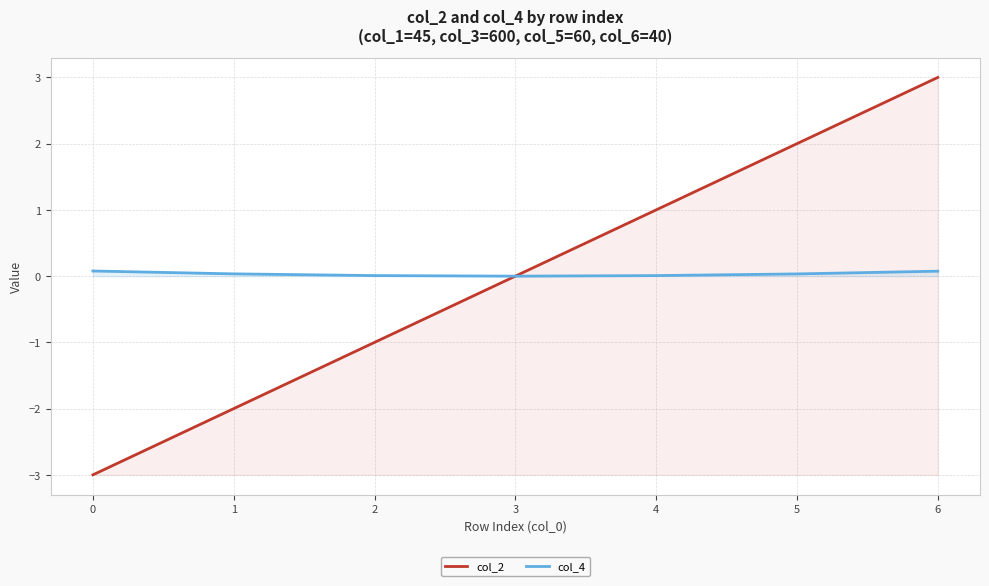

What is the difference between the second highest and minimum values in the col_4 series?

0.1